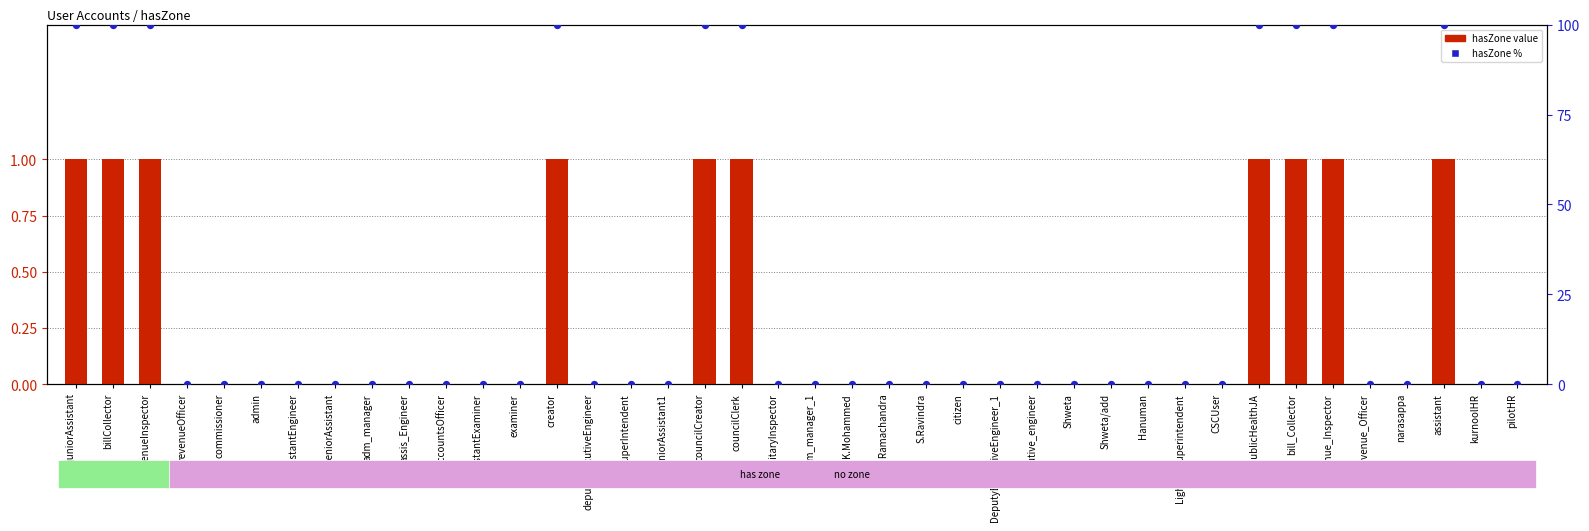

Which series has the widest spread of Y values?

hasZone %